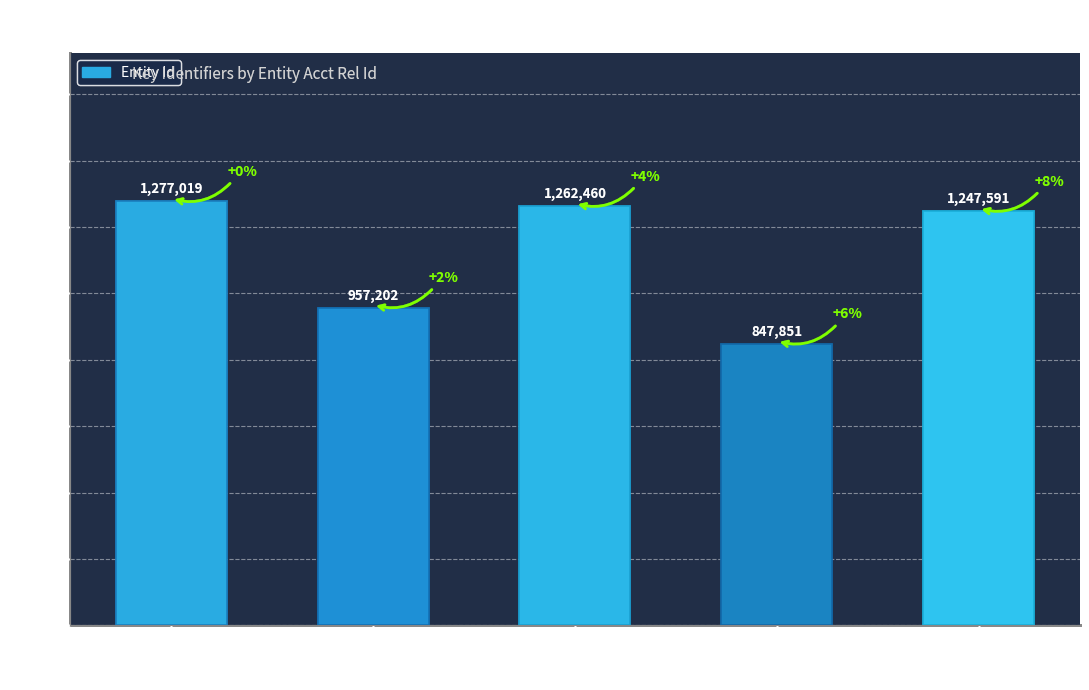

Where does the data first go above 1247591?

461854952